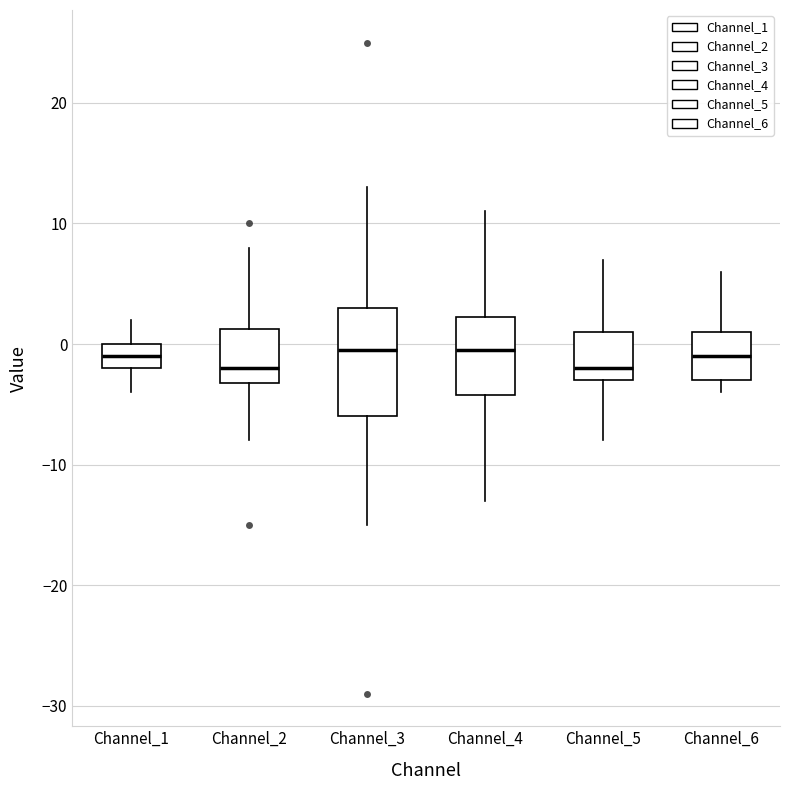

Where does the lower whisker of the box for Channel_5 end on the y-axis? The values are not printed on the chart, so give them approximately, as read against the axis.

-8